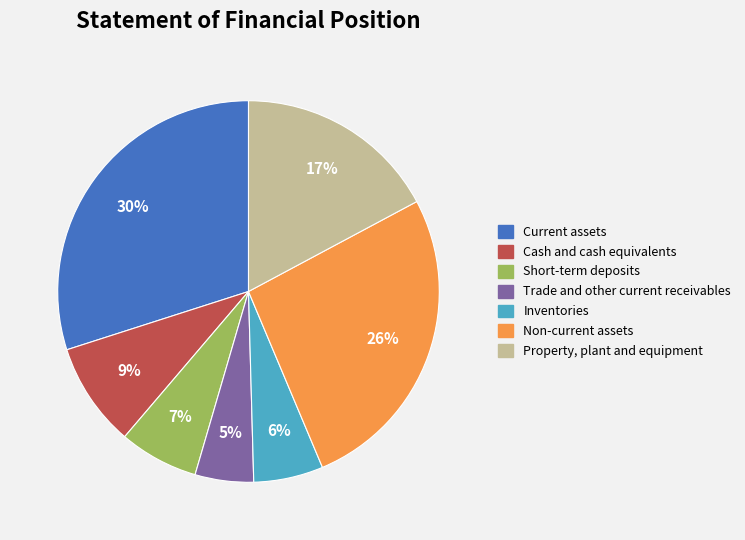

Is there any slice that represents more than half of the pie?

No